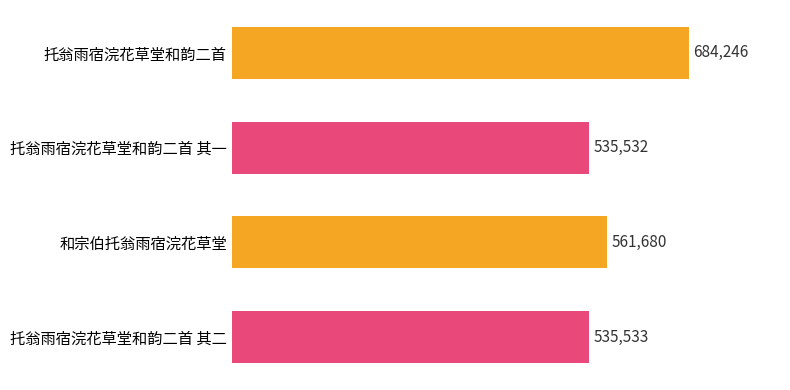

Reading top to bottom, extract all data points from this chart.

684246	535532	561680	535533